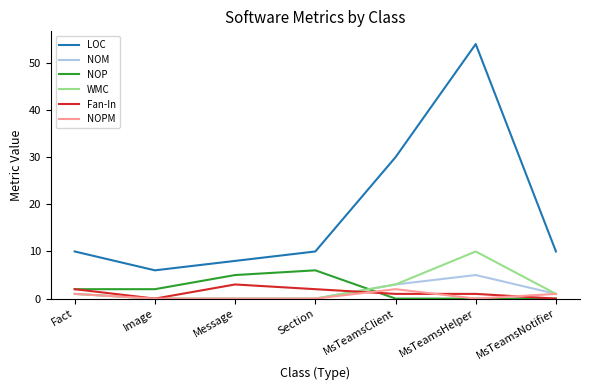

Is it true that WMC equals 0 at Message?

True